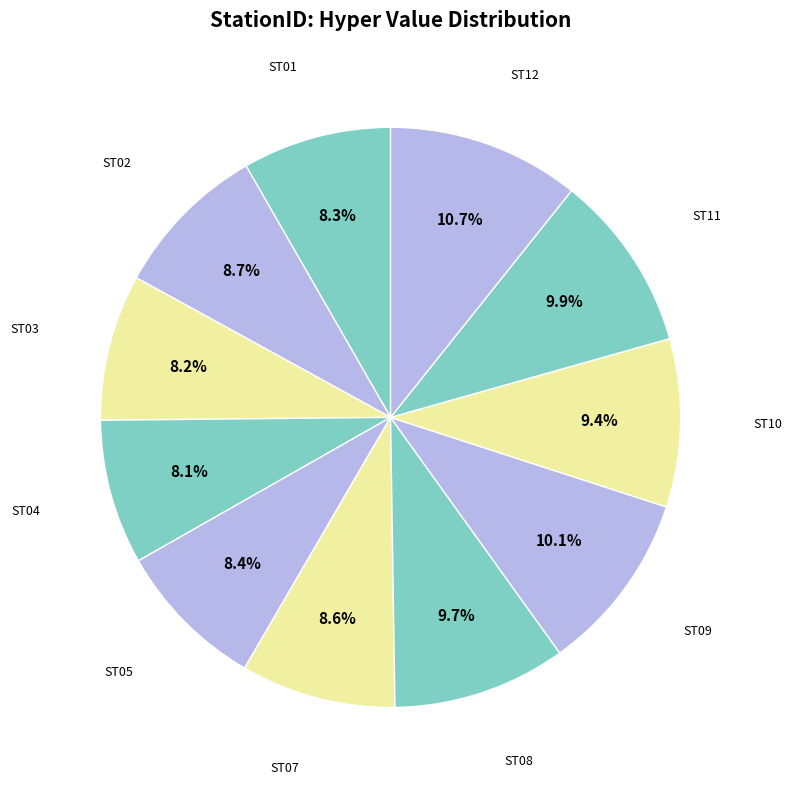

Rank the categories by value from highest to lowest.

ST12, ST09, ST11, ST08, ST10, ST02, ST07, ST05, ST01, ST03, ST04